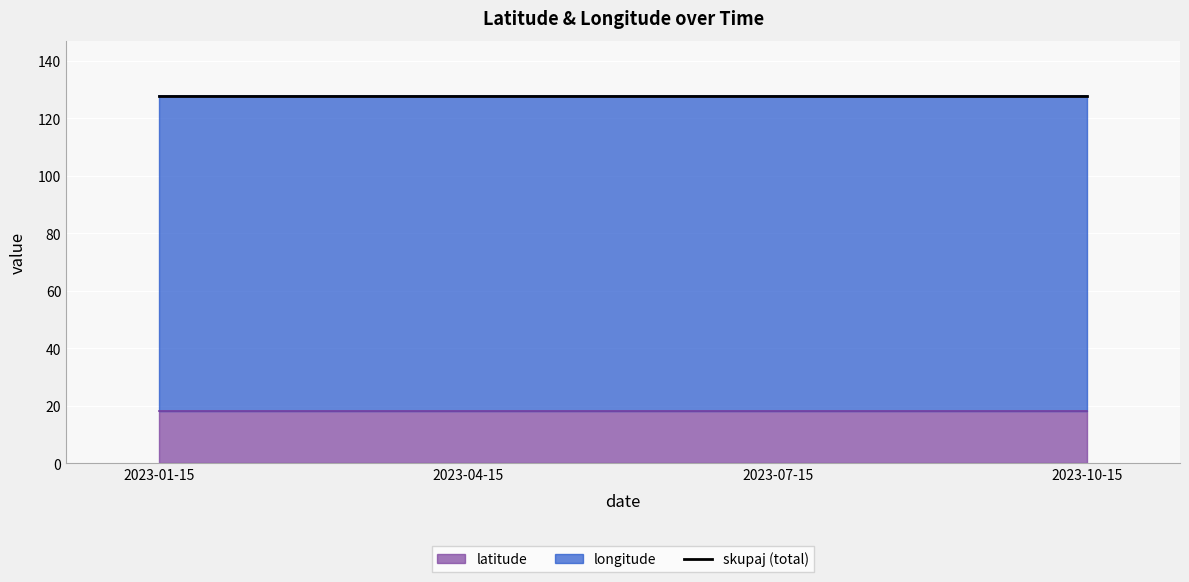

What is the difference between the highest and lowest values at 2023-01-15?

91.3